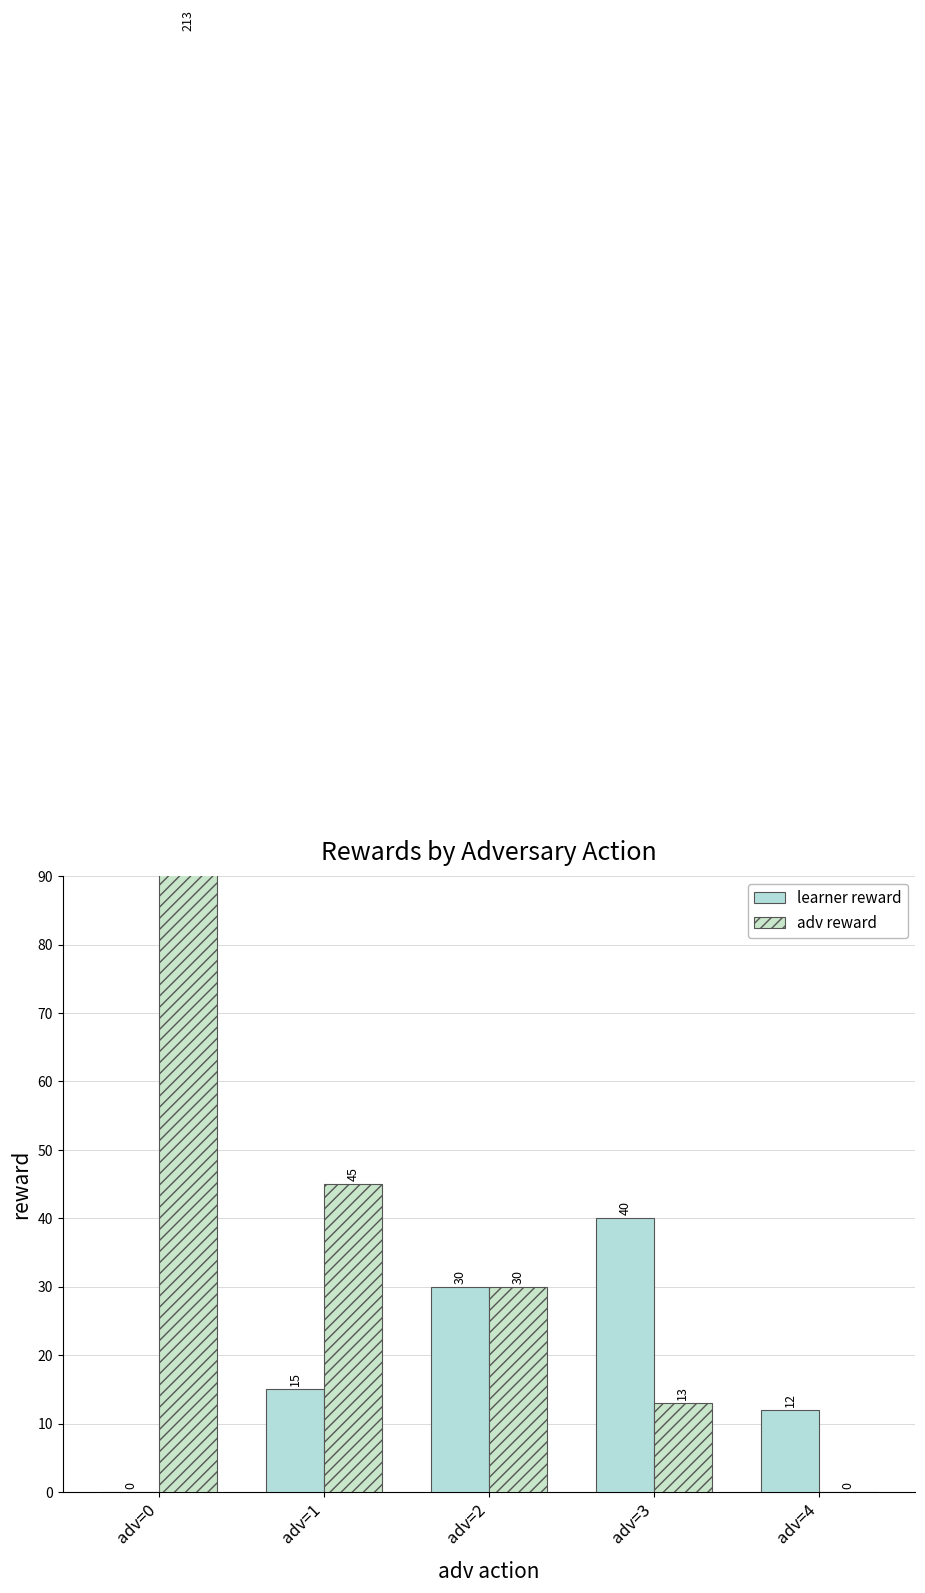

At how many categories does at least one series exceed 127?

1